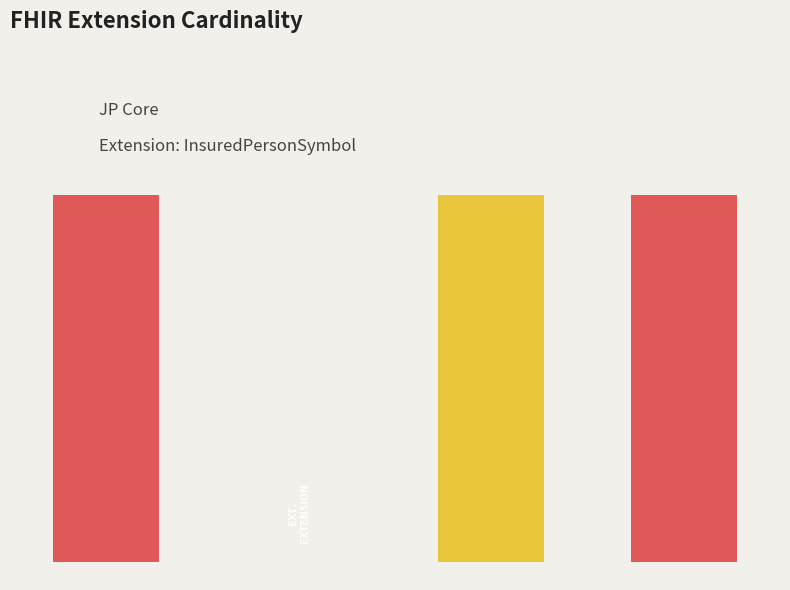

At which category does the chart reach its minimum across all series?

1